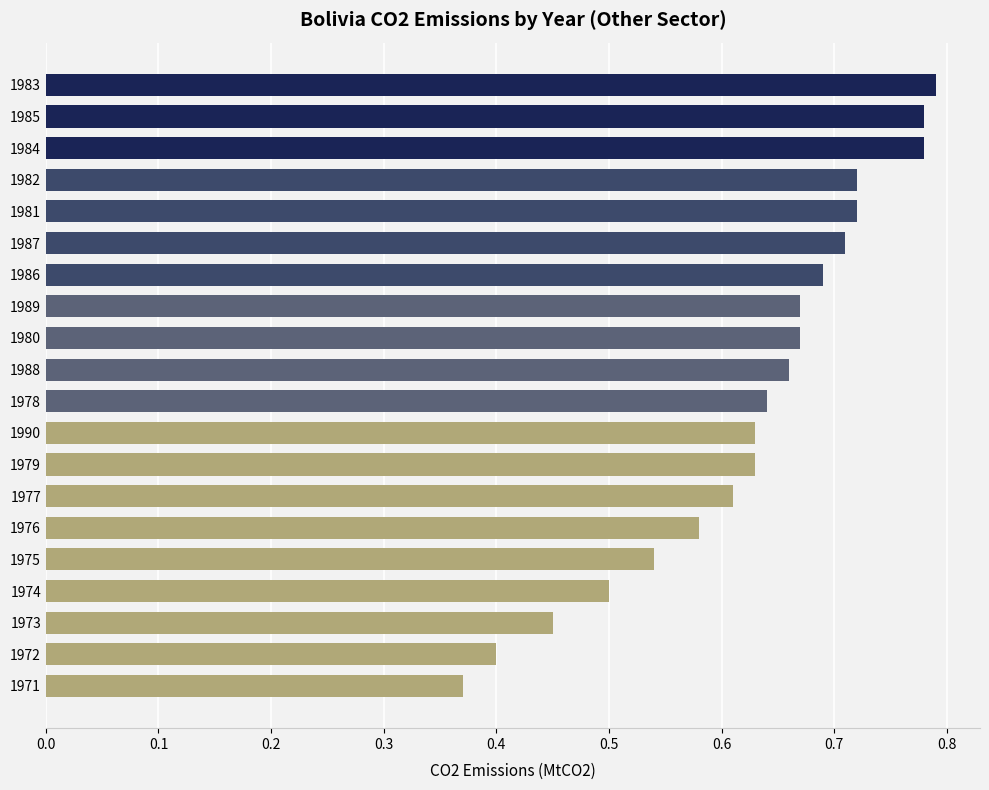

How many distinct data groups are displayed?

1